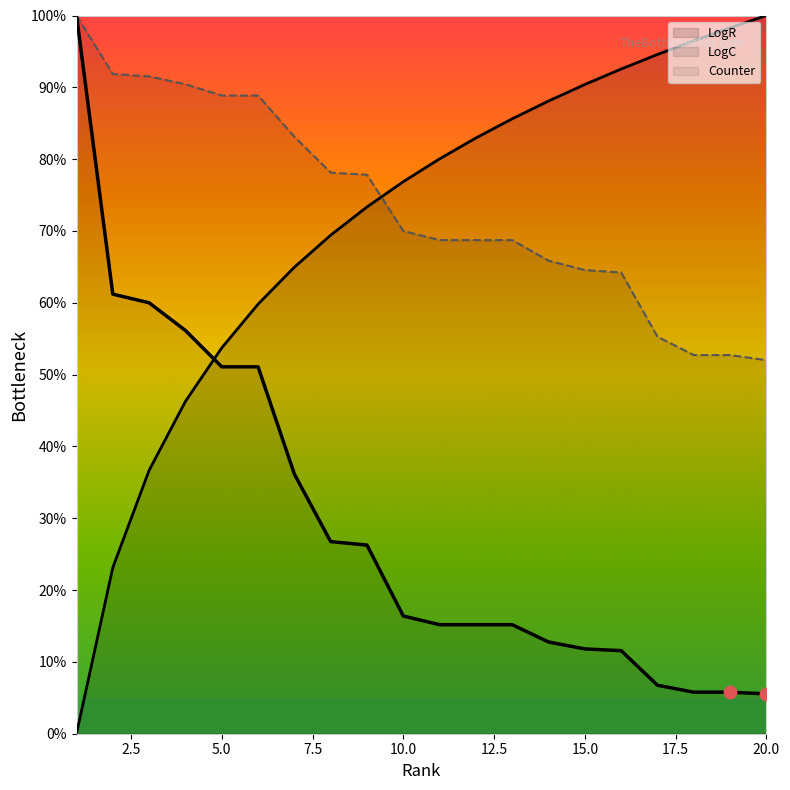

Which series reaches the maximum Y coordinate?

LogR